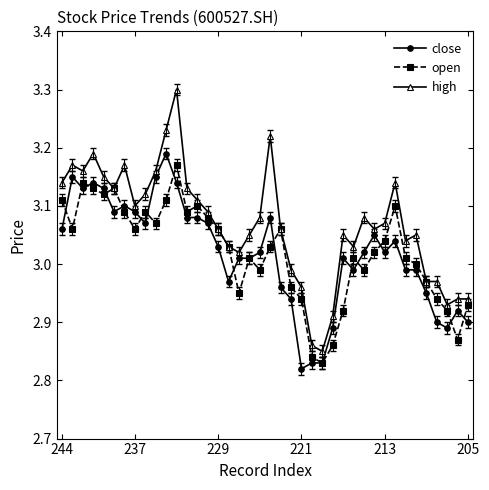

What is the greatest value displayed?

3.3